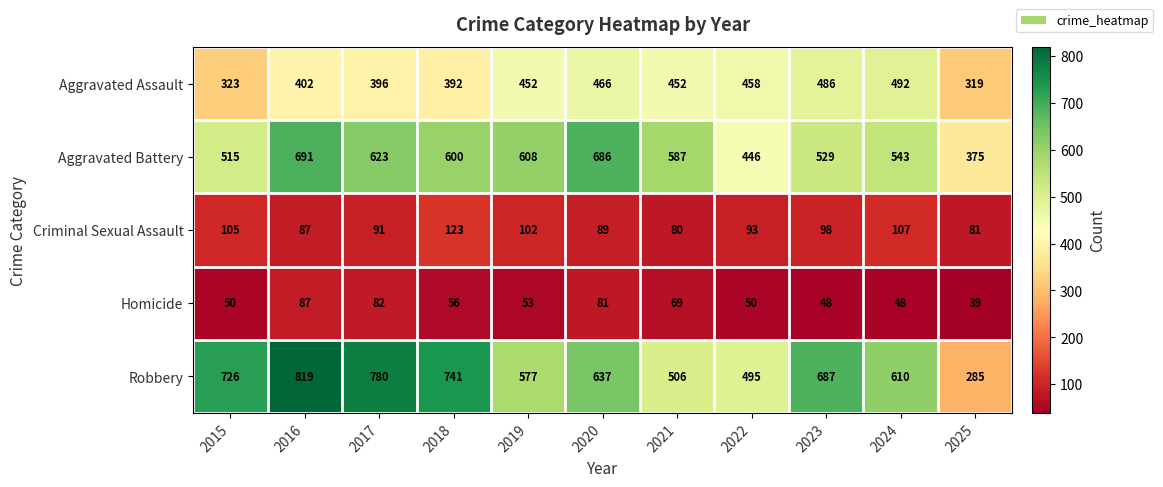

What is the difference between the second highest and second lowest values in the Homicide series?

34